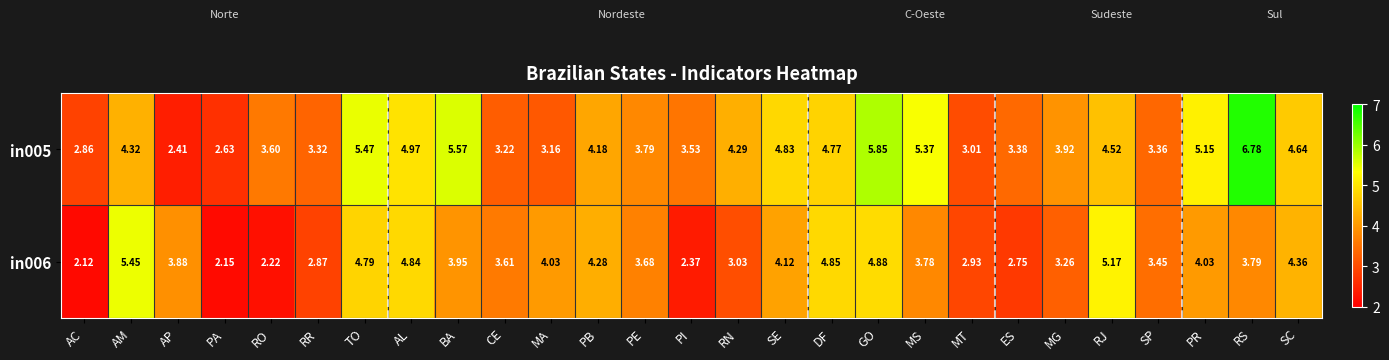

Is the value of in006 at RR greater than the value of in005 at AM?

No